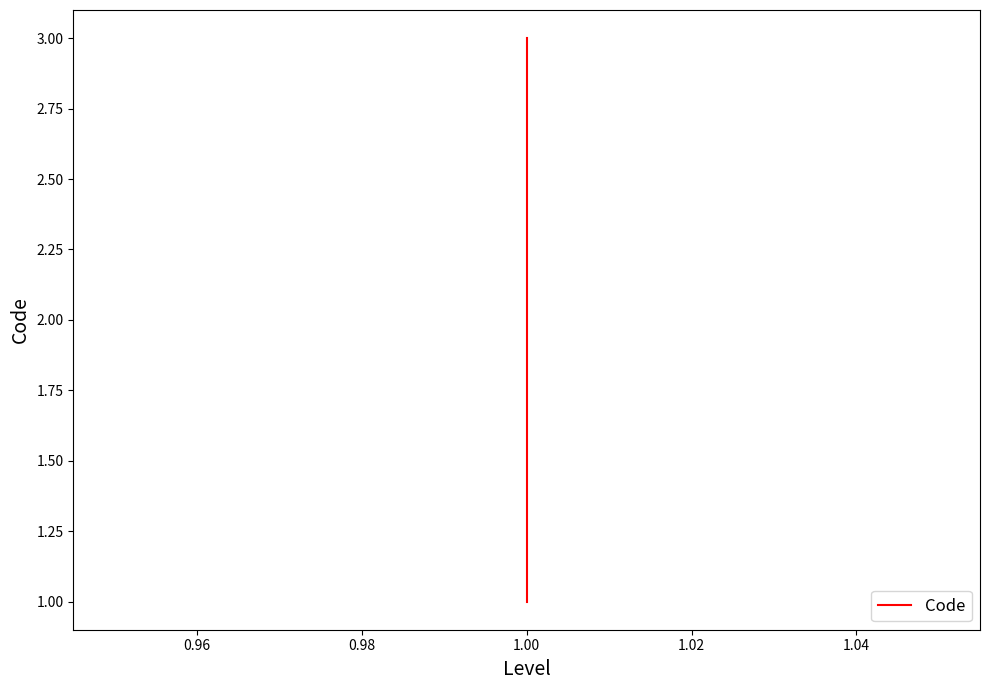

Reading left to right, list all the values displayed in this chart.

1	2	3